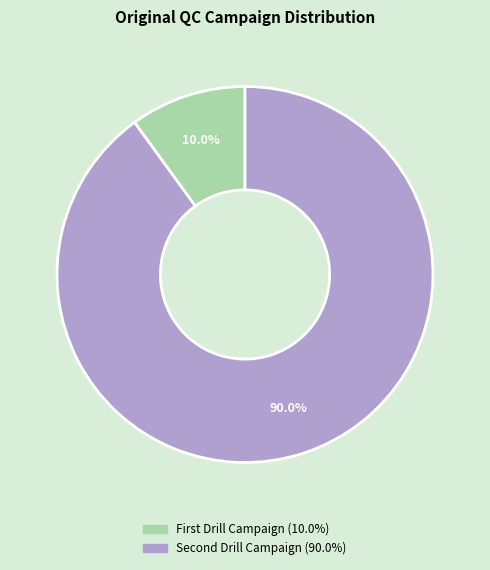

Which category has the smallest portion of the pie?

First Drill Campaign